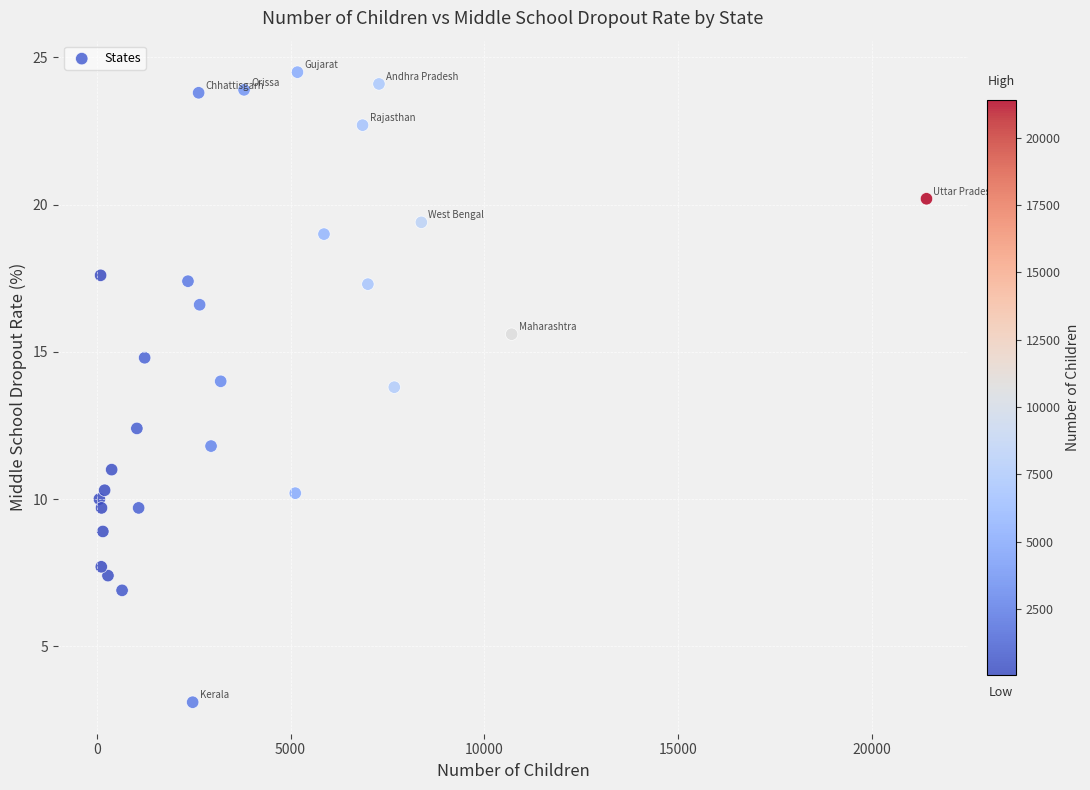

What is the range of X values (max minus min)?

21328.0